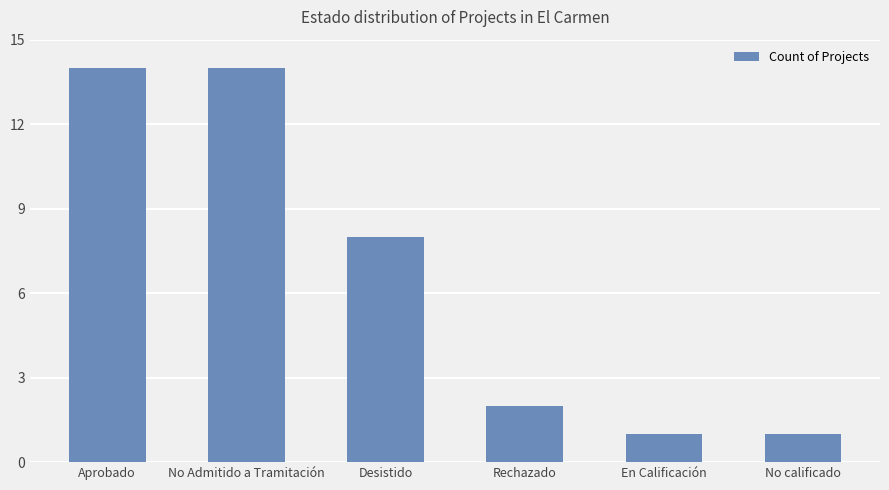

Does the chart contain any negative values?

No